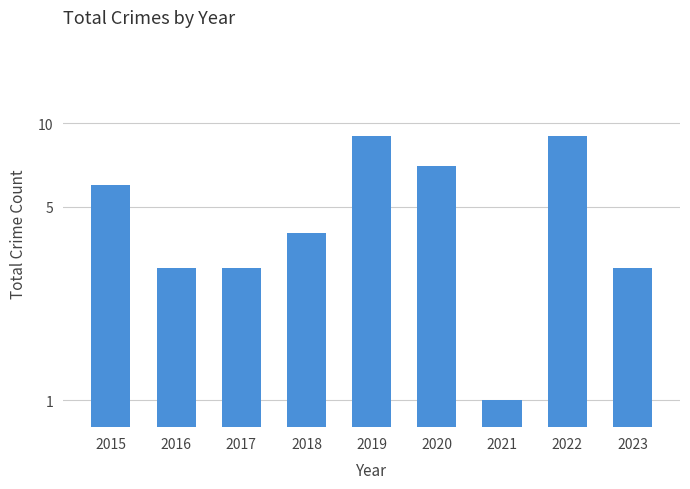

What is the change in value from 2015 to 2016?

-3